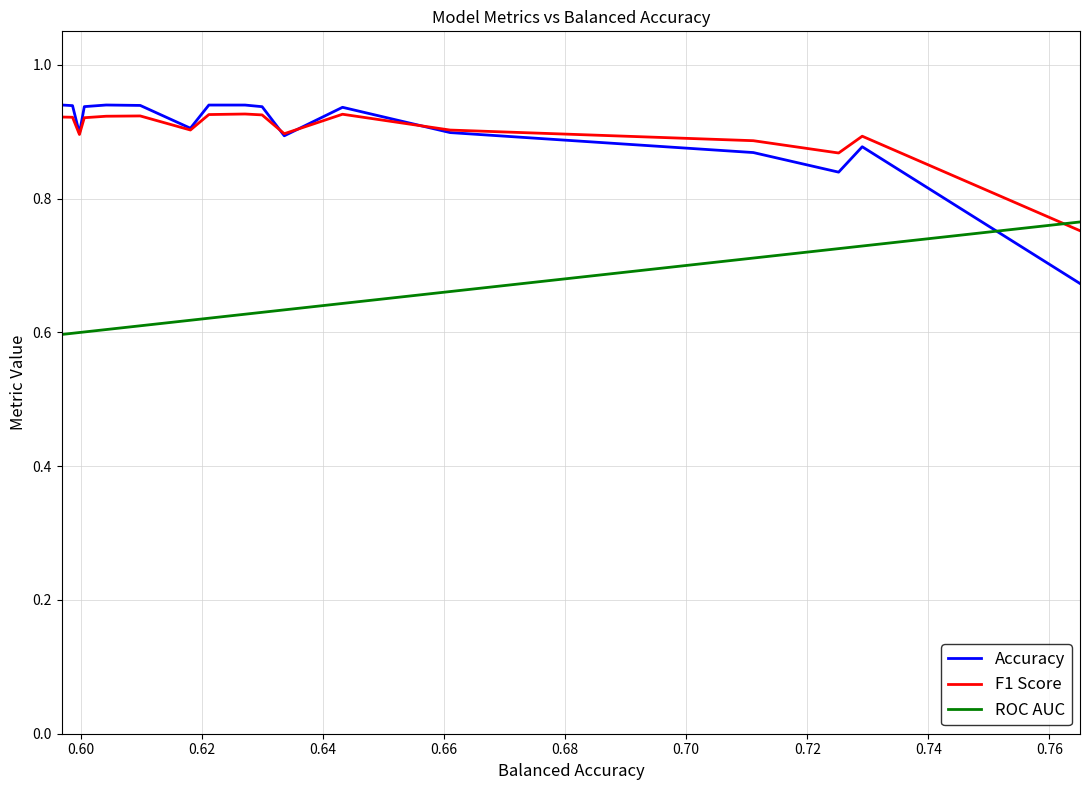

List the series in order of their peak value, highest first.

Accuracy, F1 Score, ROC AUC